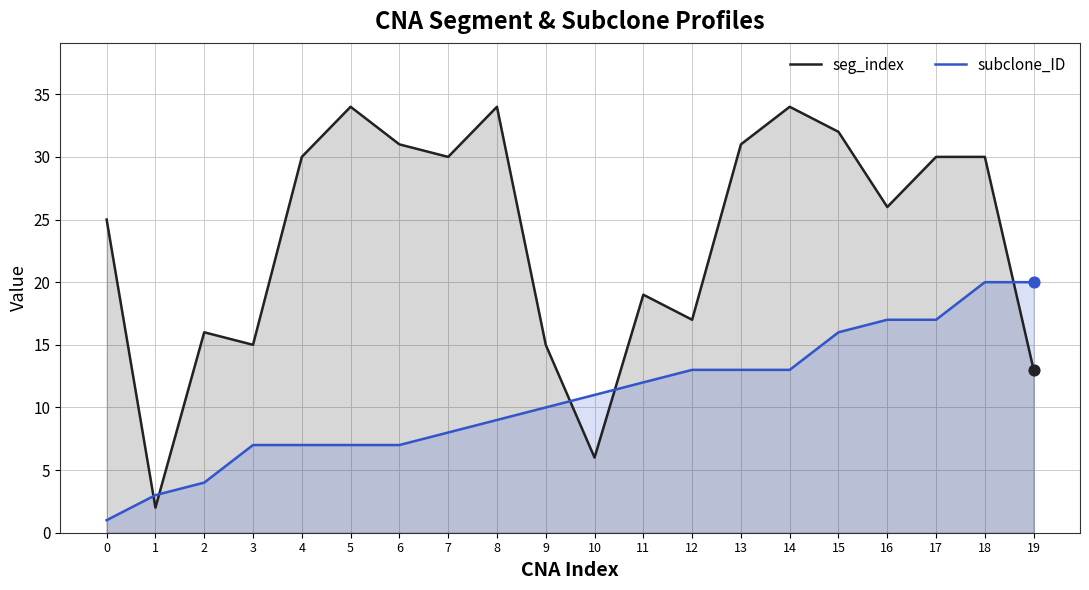

Is the value of subclone_ID at 15 greater than the value of seg_index at 5?

No